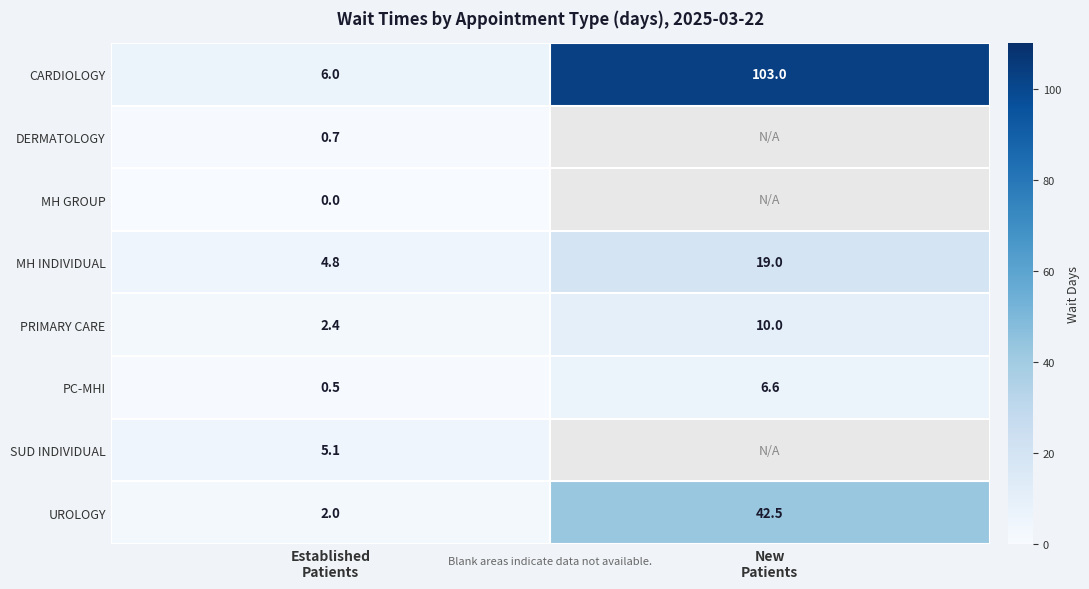

What is the sum of all MH INDIVIDUAL values?

23.8